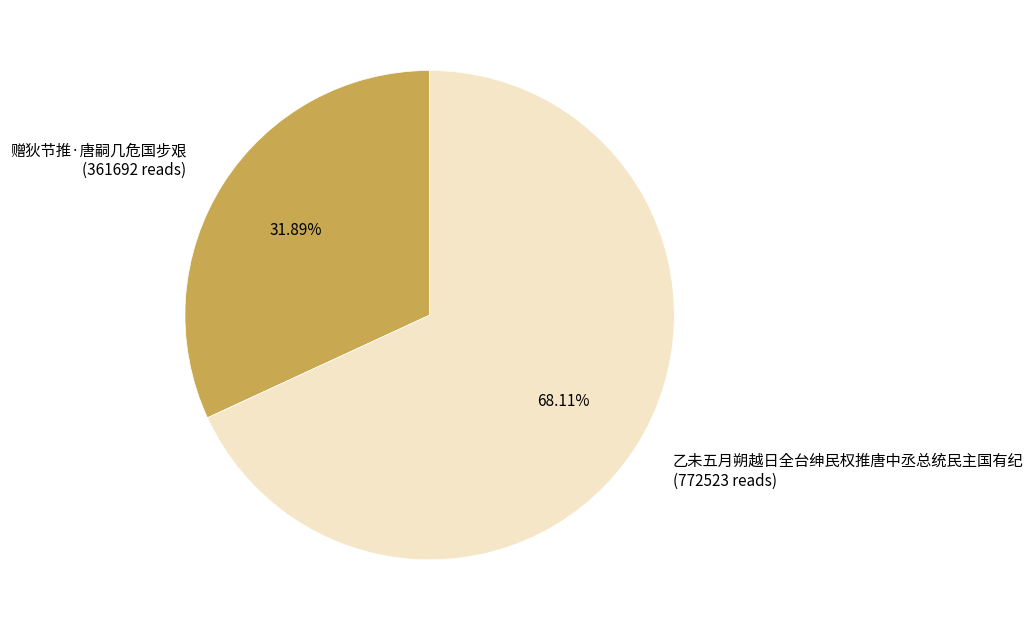

The 赠狄节推·唐嗣几危国步艰 slice represents 38% of the pie. True or false?

False